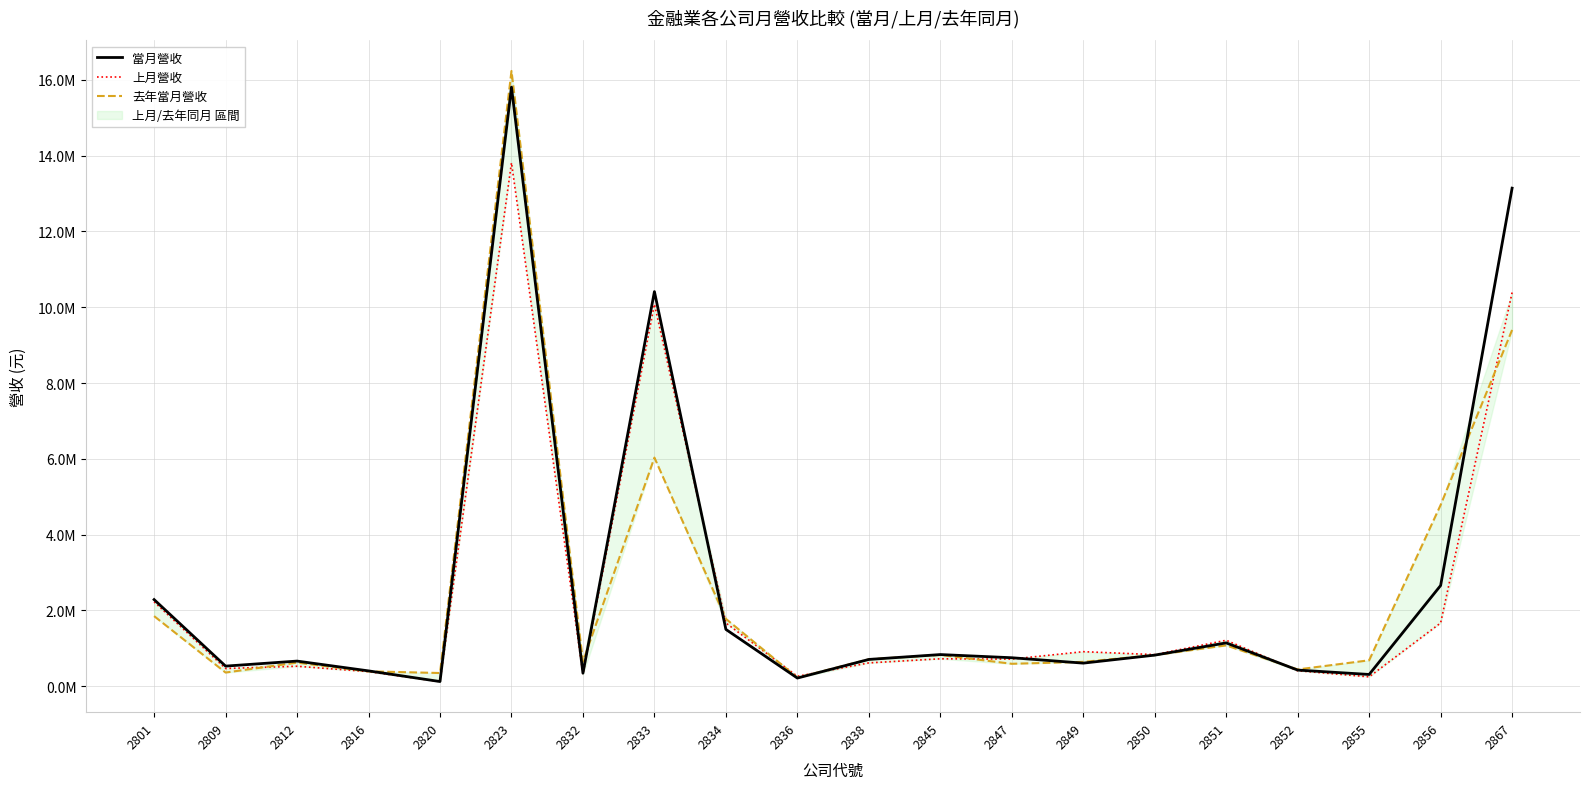

Between which two adjacent categories do 當月營收 and 去年當月營收 first intersect?

2816 and 2820